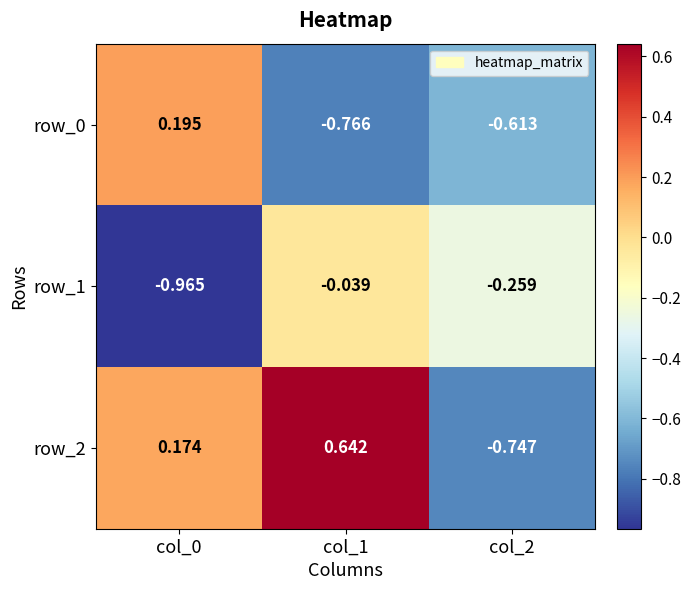

Where does the row_2 series first go above 0?

col_0